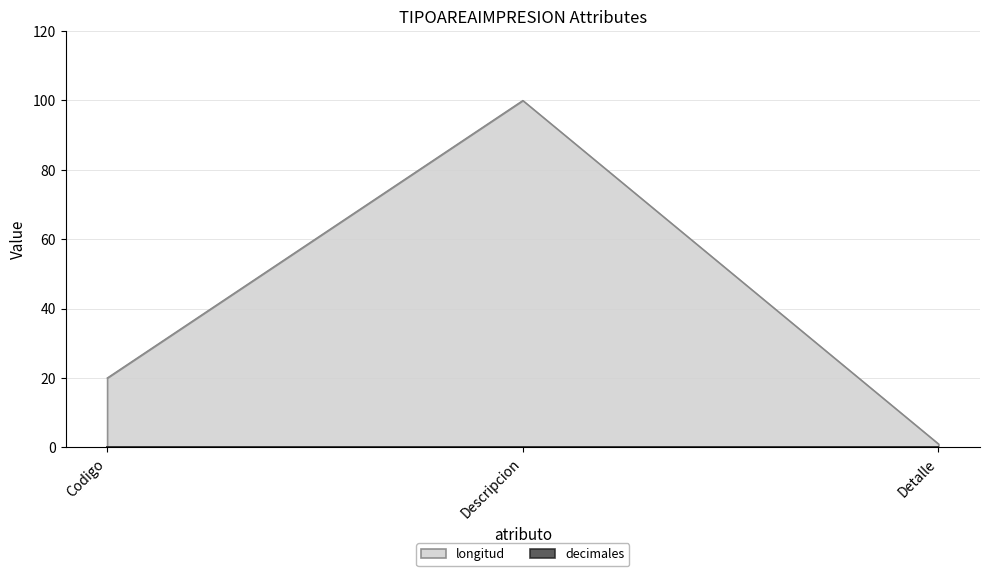

What position from the right is Descripcion?

2